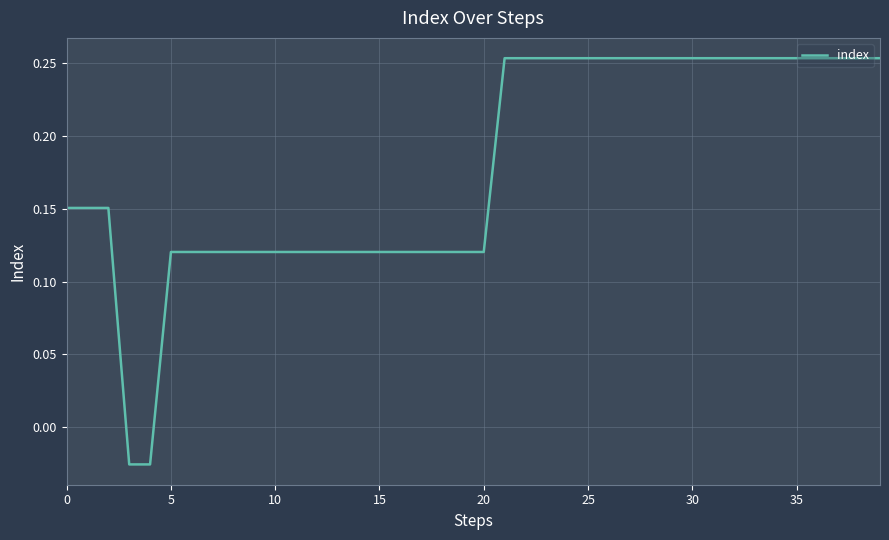

How many positive values are there?

38